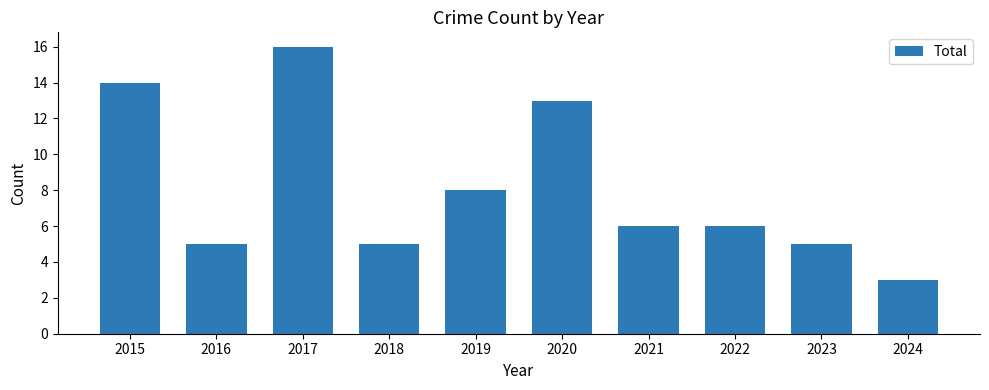

What is the value of the 3rd bar from the left?

16